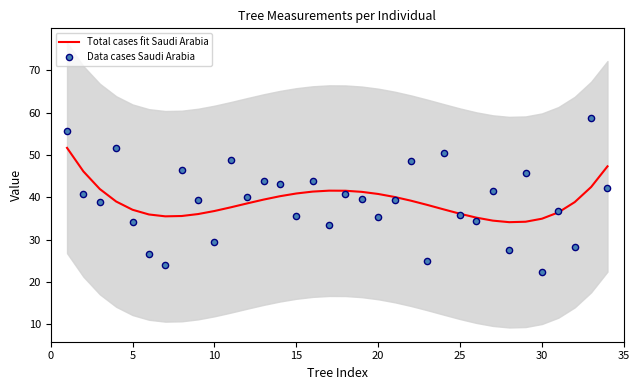

Which series has the largest total across all categories?

Total cases fit Saudi Arabia